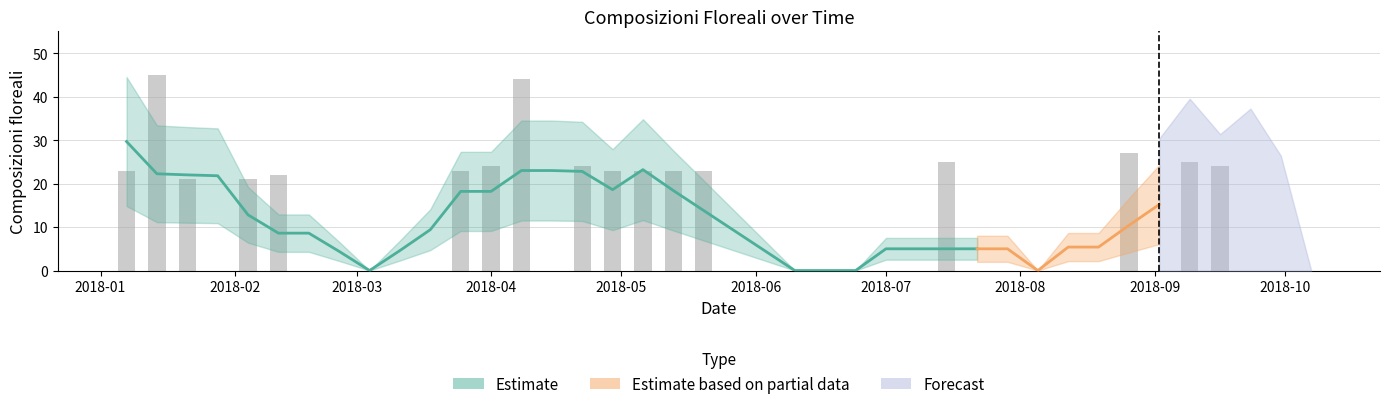

Rank the categories by value from lowest to highest.

2018-01-28, 2018-02-18, 2018-02-25, 2018-03-04, 2018-03-11, 2018-03-18, 2018-04-15, 2018-05-27, 2018-06-03, 2018-06-10, 2018-06-17, 2018-06-24, 2018-07-01, 2018-07-08, 2018-07-22, 2018-07-29, 2018-08-05, 2018-08-12, 2018-08-19, 2018-09-02, 2018-09-23, 2018-09-30, 2018-10-07, 2018-01-21, 2018-02-04, 2018-02-11, 2018-01-07, 2018-03-25, 2018-04-29, 2018-05-06, 2018-05-13, 2018-05-20, 2018-04-01, 2018-04-22, 2018-09-16, 2018-07-15, 2018-09-09, 2018-08-26, 2018-04-08, 2018-01-14